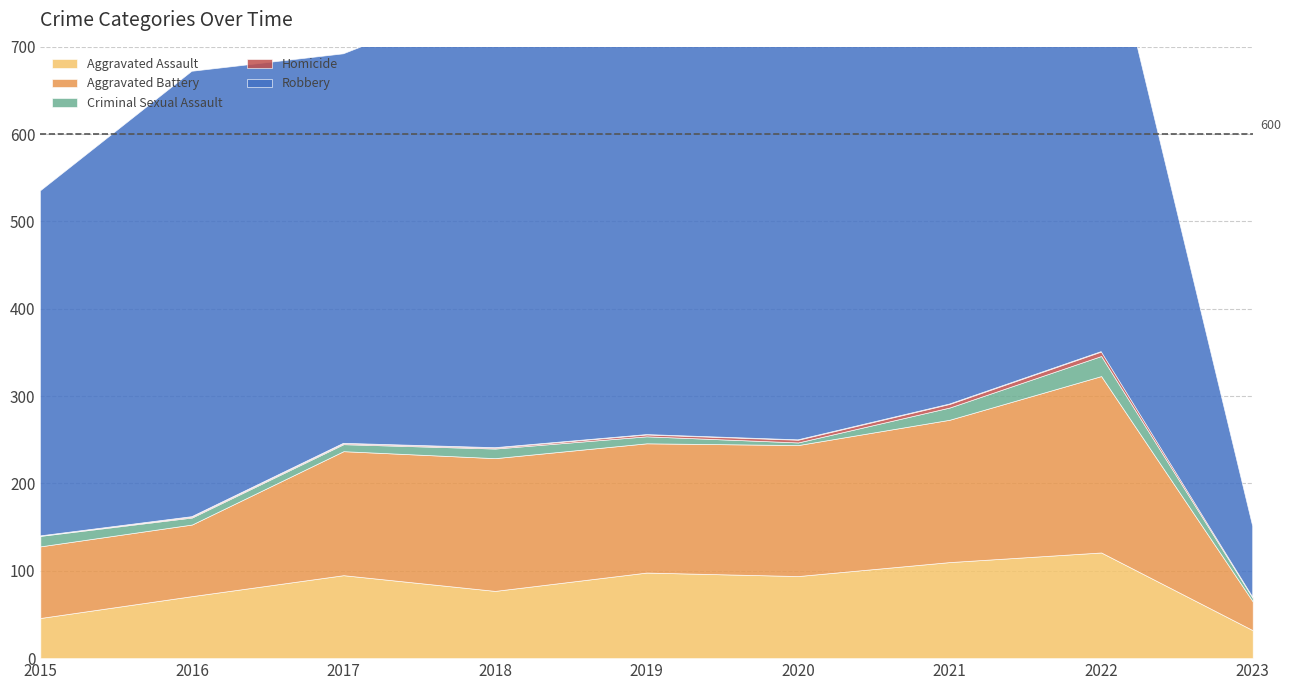

The Criminal Sexual Assault series shows 8 at 2016. True or false?

True